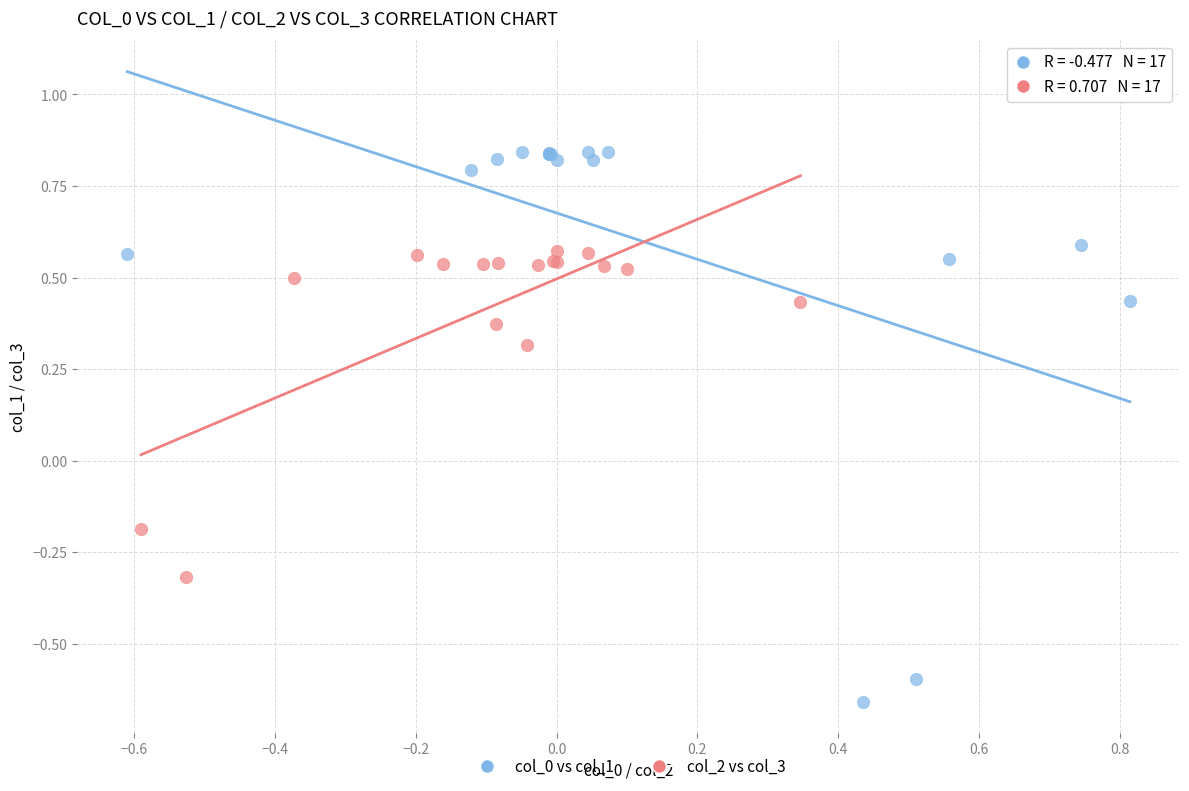

Which series contains the lowest Y value?

col_0 vs col_1